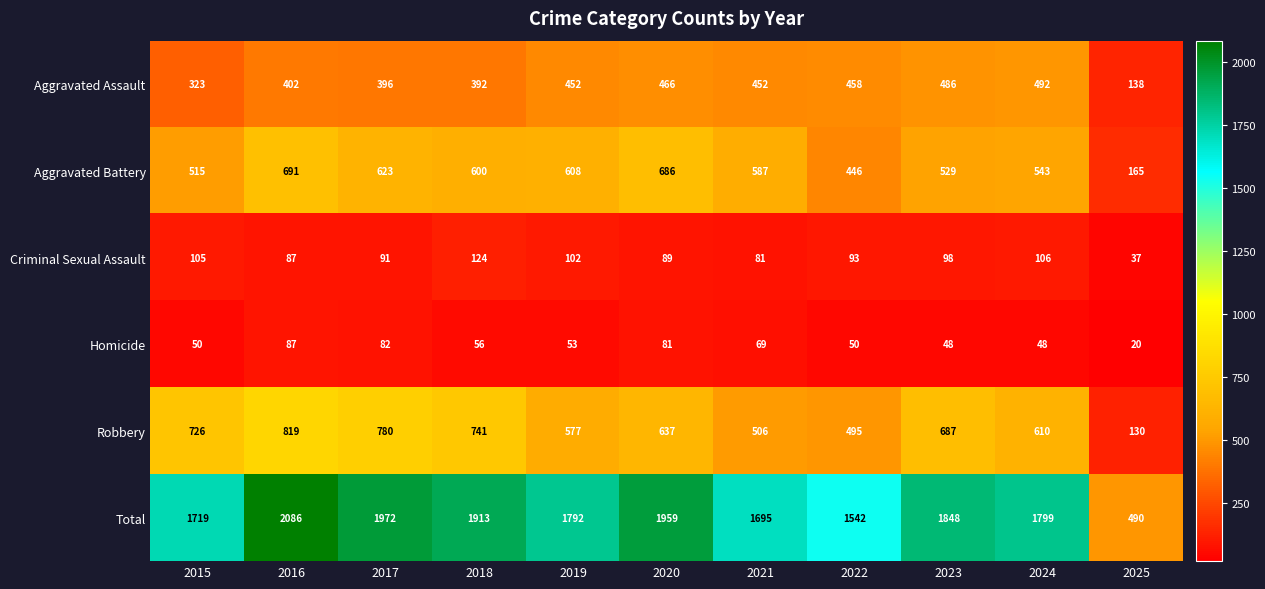

What is the smallest value displayed?

20